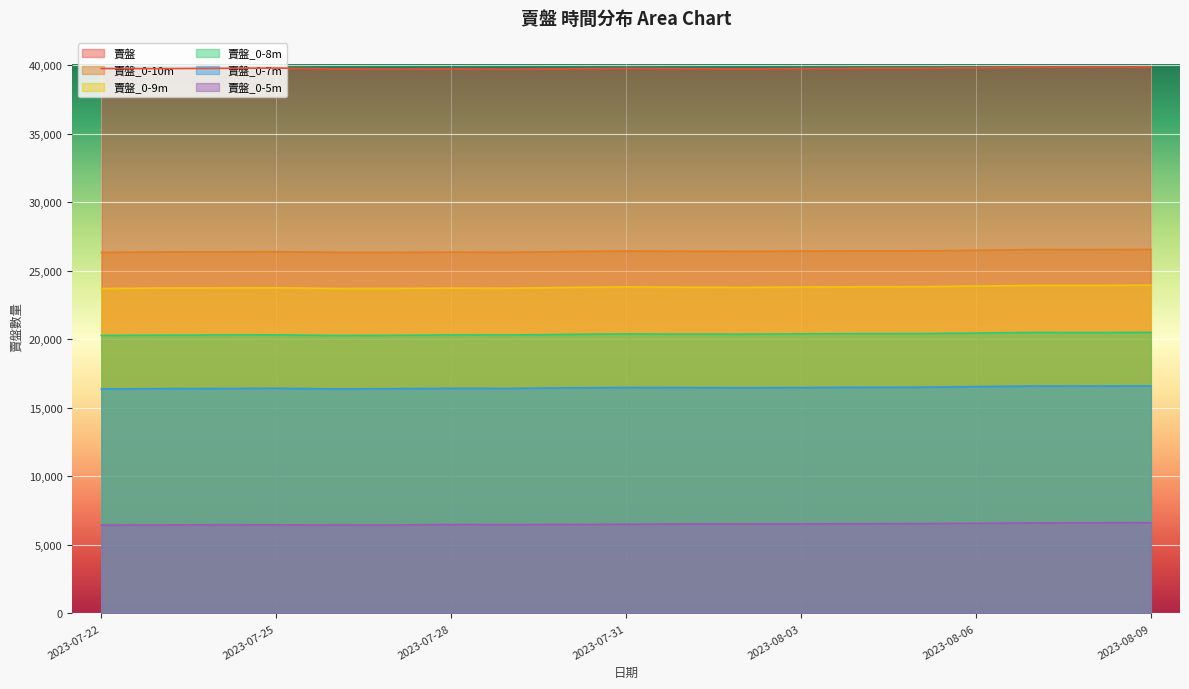

At which category does 賣盤_0-5m reach its first local peak?

2023-07-24